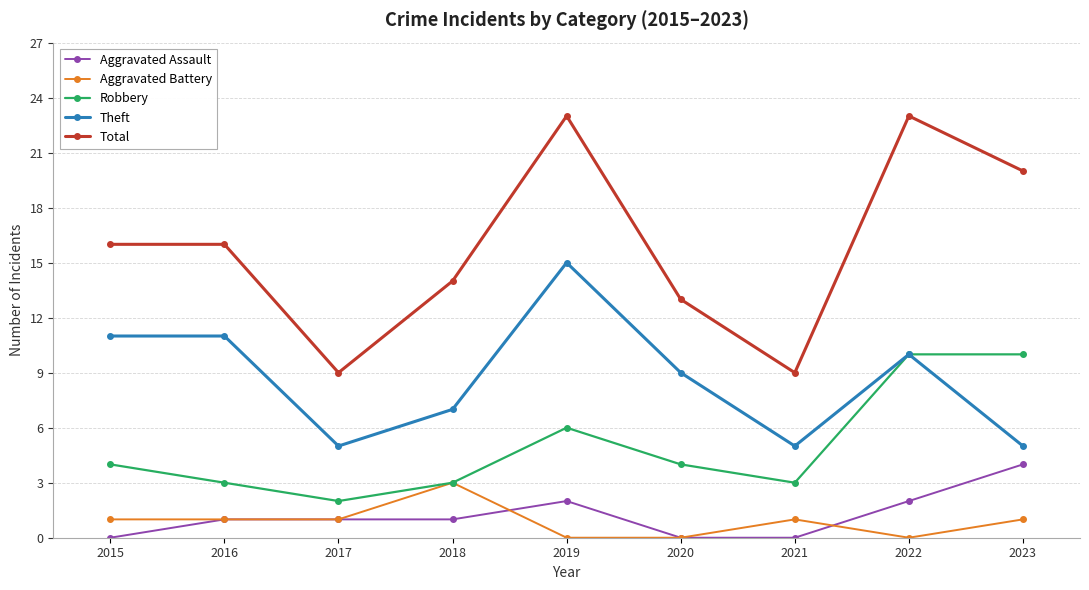

True or false: Aggravated Assault and Total intersect in this chart.

False